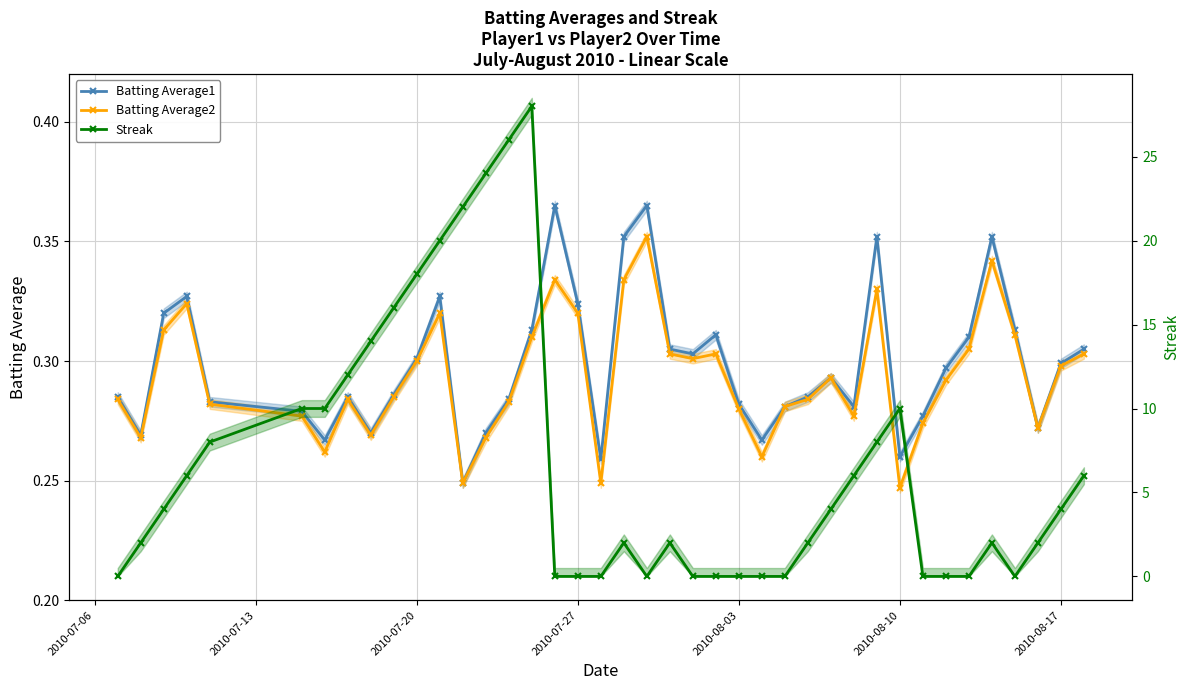

How many lines are shown in the chart?

3